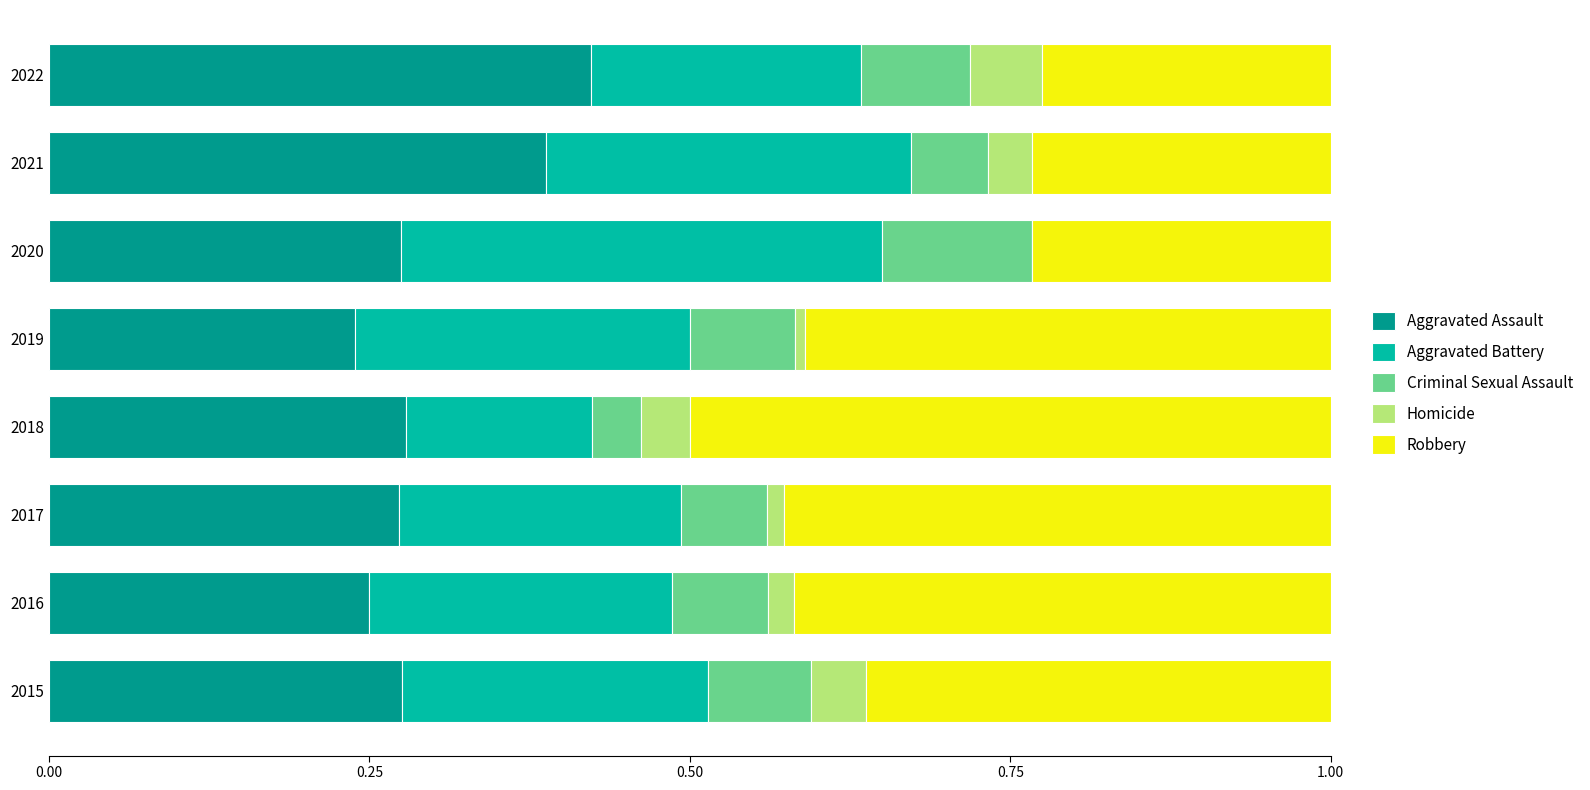

What is the total value across all series at 2020?

1.0